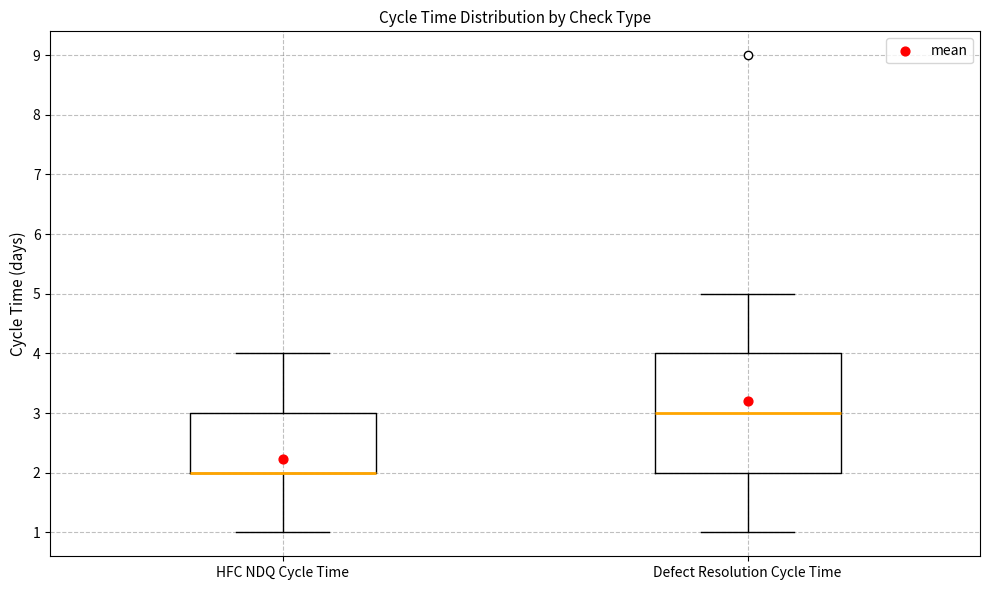

Comparing the boxes themselves (not the whiskers), which one is the tallest?

Defect Resolution Cycle Time